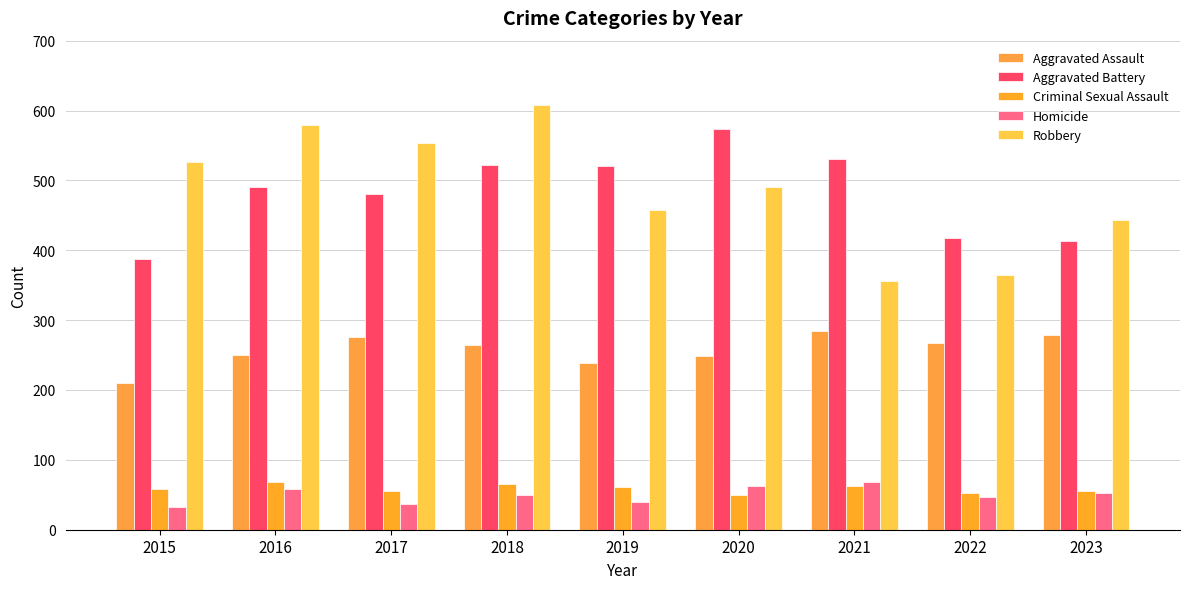

List the series in order of their peak value, lowest first.

Criminal Sexual Assault, Homicide, Aggravated Assault, Aggravated Battery, Robbery